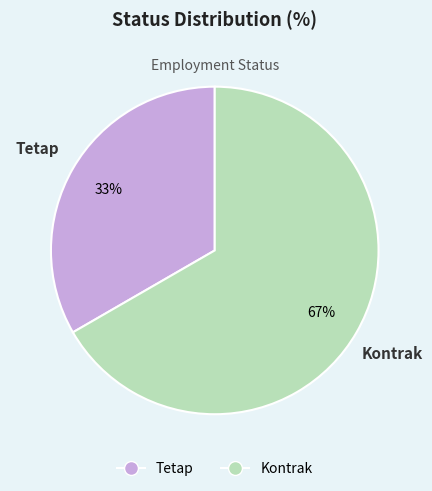

Which has a higher value, Tetap or Kontrak?

Kontrak